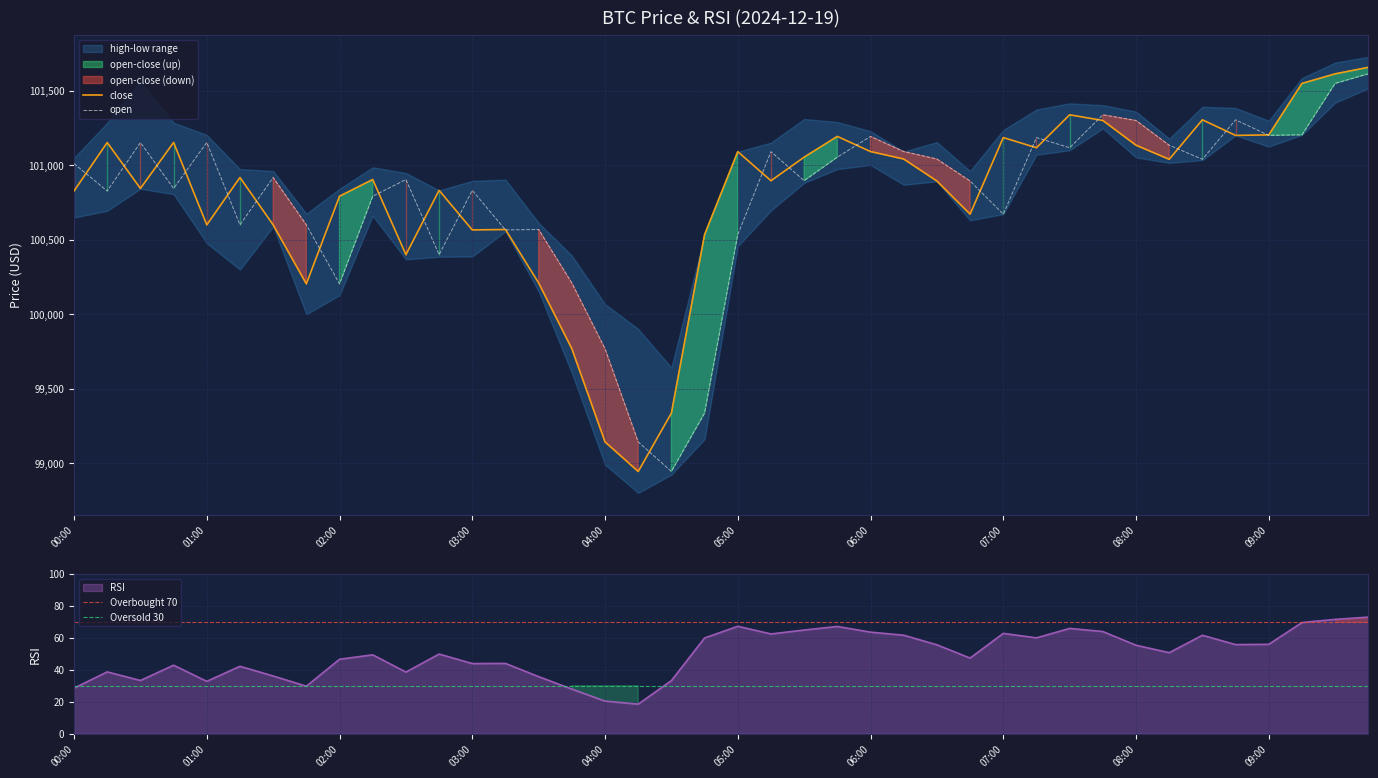

What is the difference between the close values at 09:45 and 09:00?

453.2